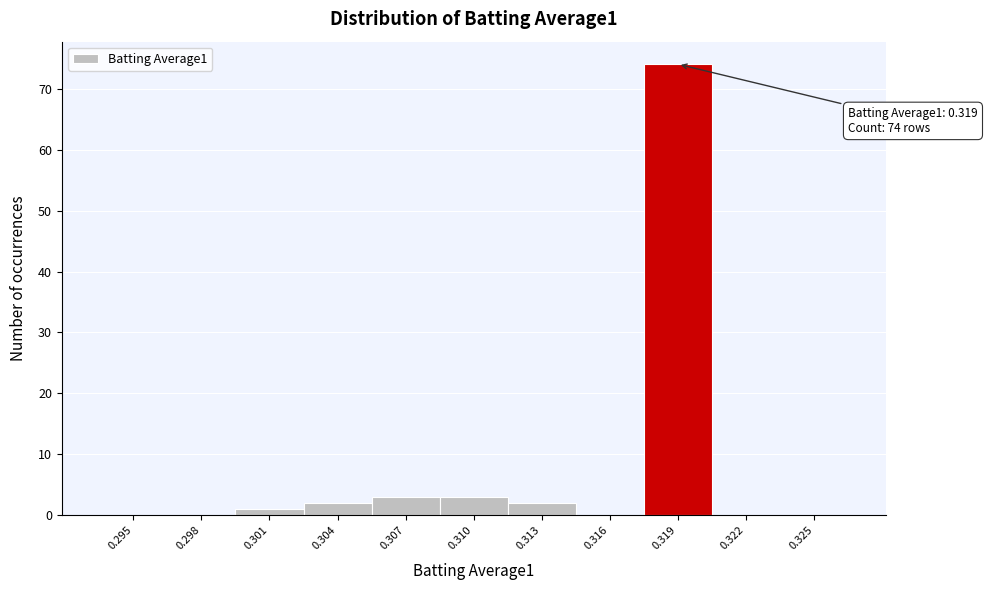

Reading left to right, extract all data points from this chart.

0.295=0	0.298=0	0.301=1	0.304=2	0.307=3	0.310=3	0.313=2	0.316=0	0.319=74	0.322=0	0.325=0